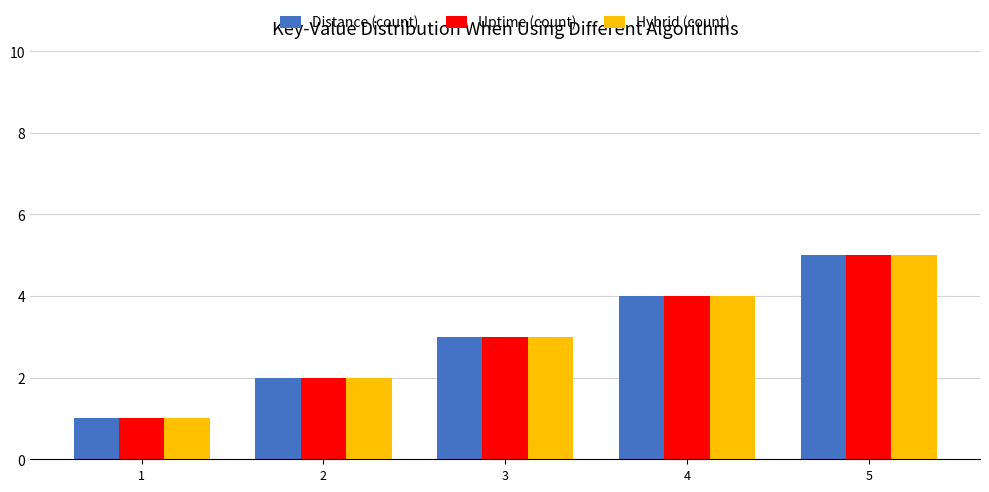

How many values in the Uptime (count) series are below 3?

2